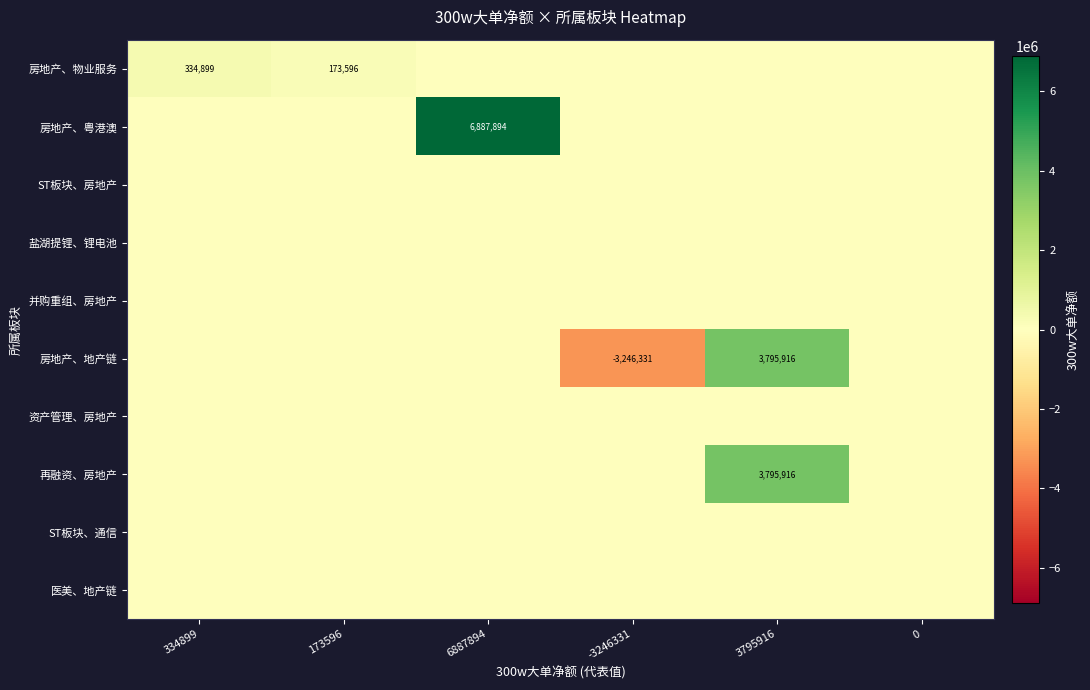

What is the difference between the 房地产、物业服务 values at 334899 and 173596?

161303